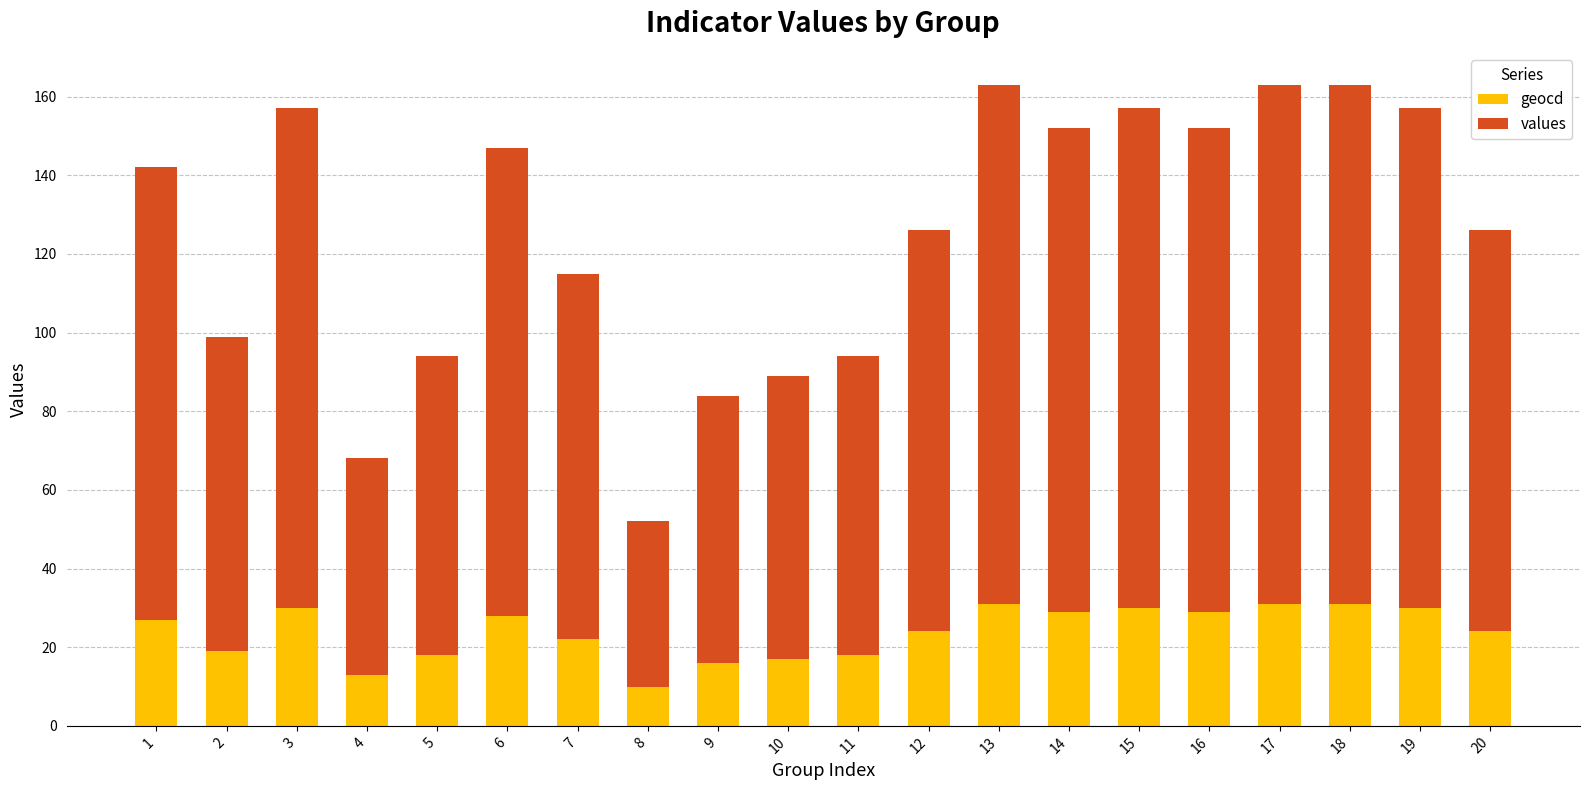

The geocd series shows 28 at 5. True or false?

False